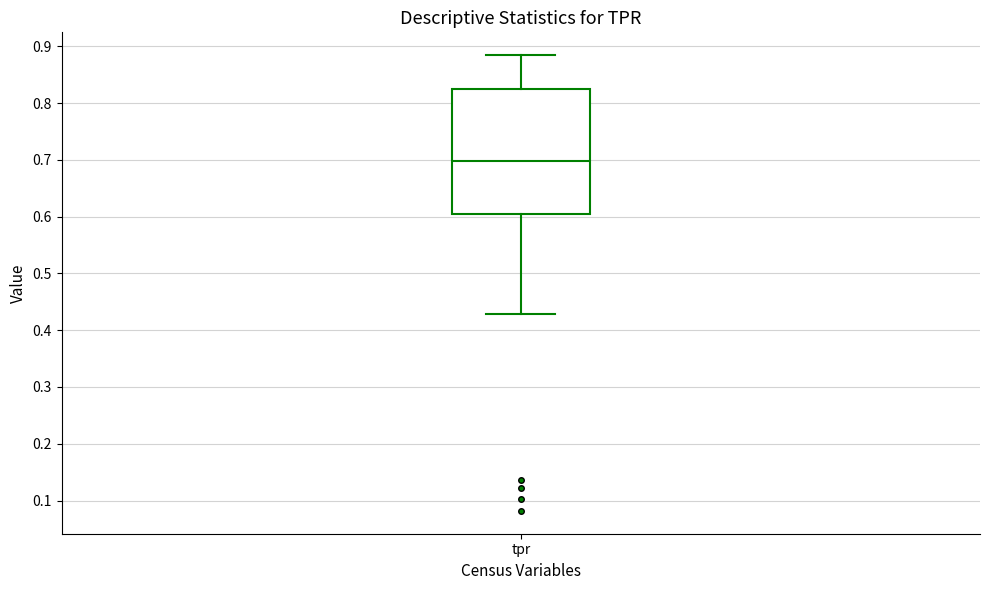

Transcribe this box plot: give where the median line is, the range the box spans, and where the two whiskers end, as read against the y-axis. The values are not printed on the chart, so give them approximately, as read against the axis.

median 0.70, box 0.60 to 0.82, whiskers 0.43 to 0.88